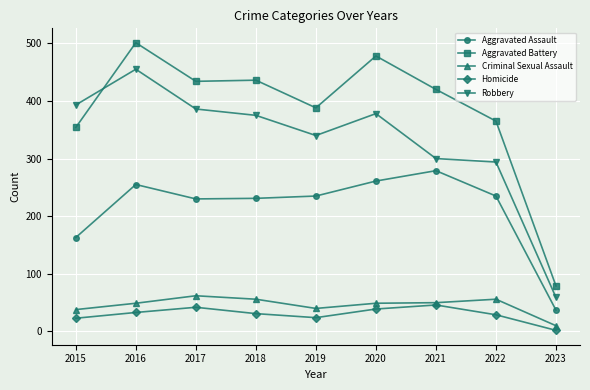

What is the maximum value shown in the chart?

501